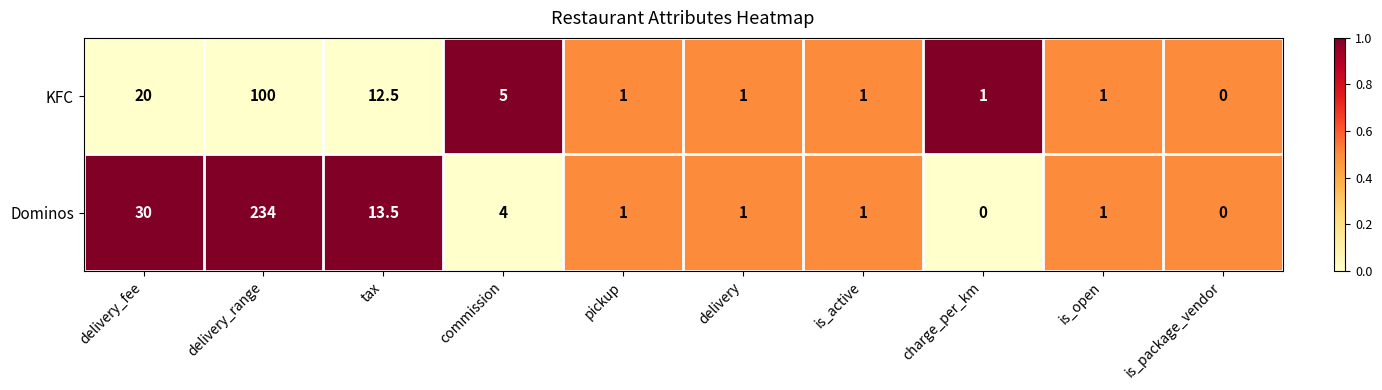

Which series changed the most between delivery_fee and is_open?

Dominos